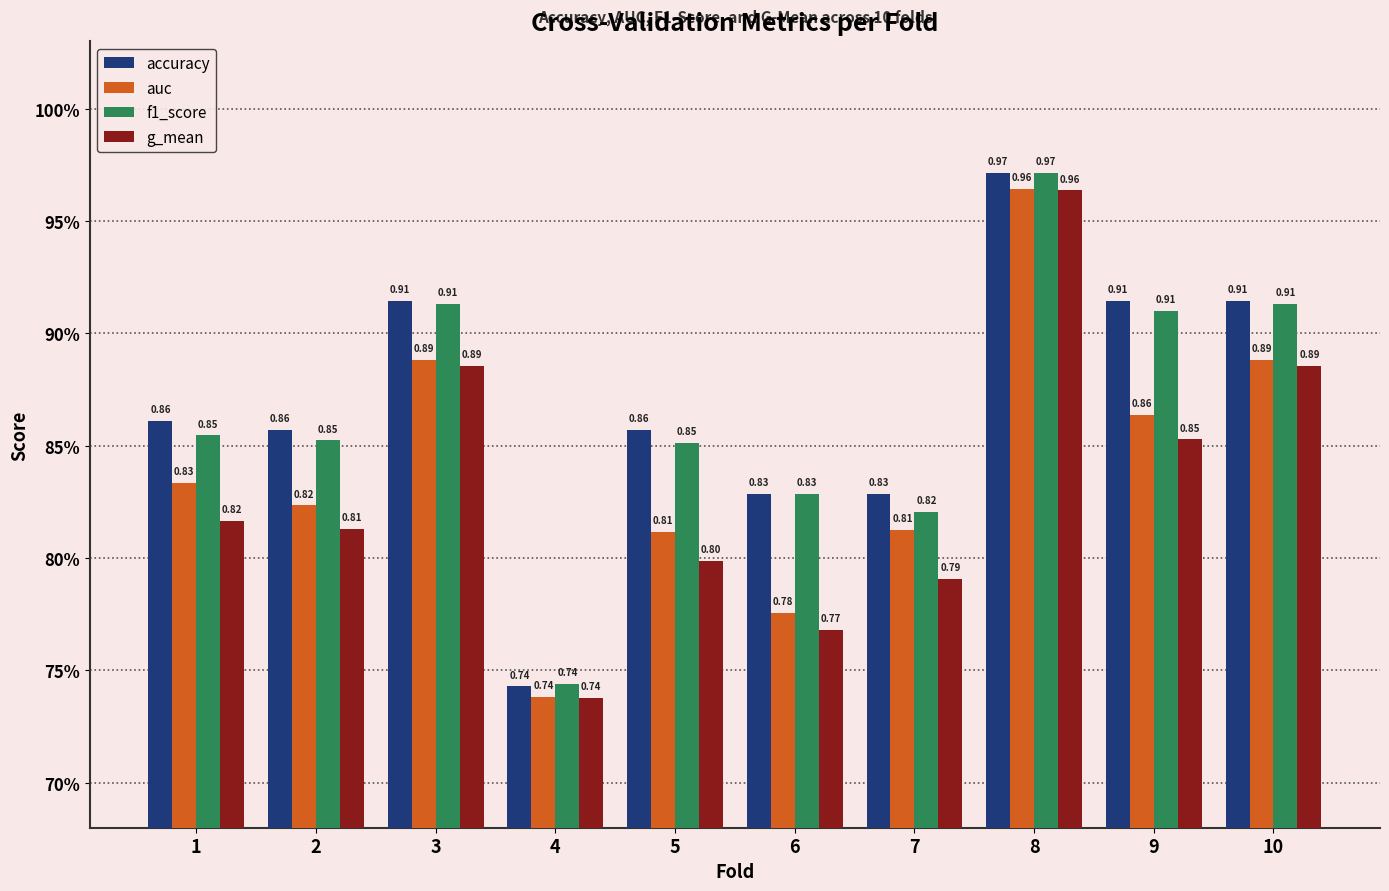

At which label does accuracy reach its minimum?

4